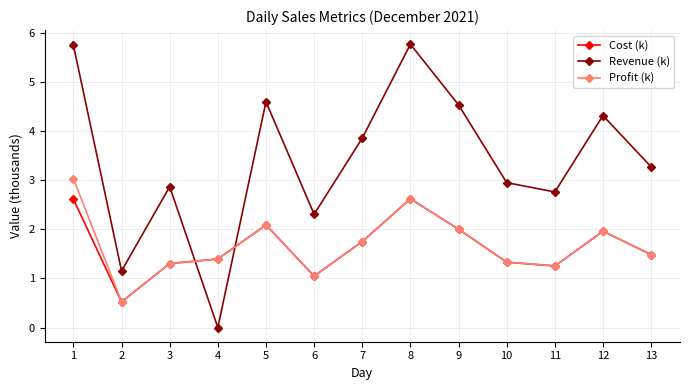

What is the approximate value of Profit (k) at 3?

1.3